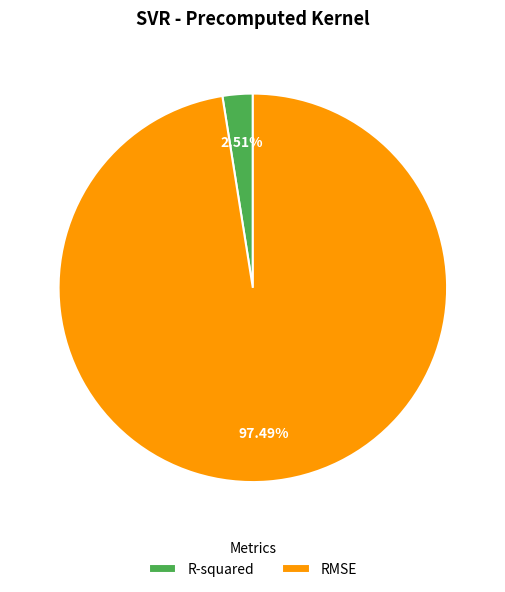

How many slices are in this pie chart?

2